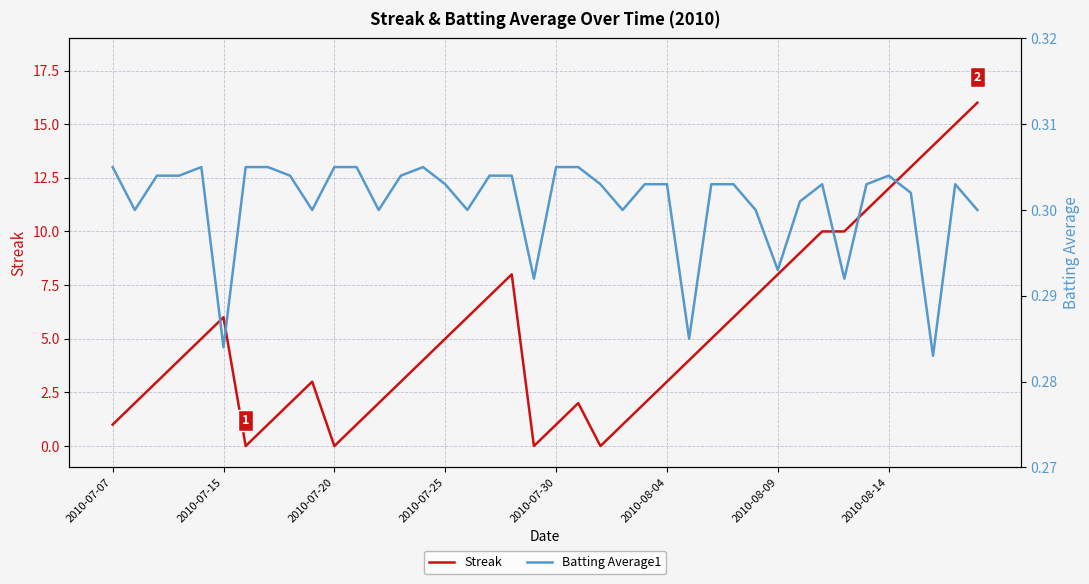

Which series has the largest range (max minus min)?

Streak